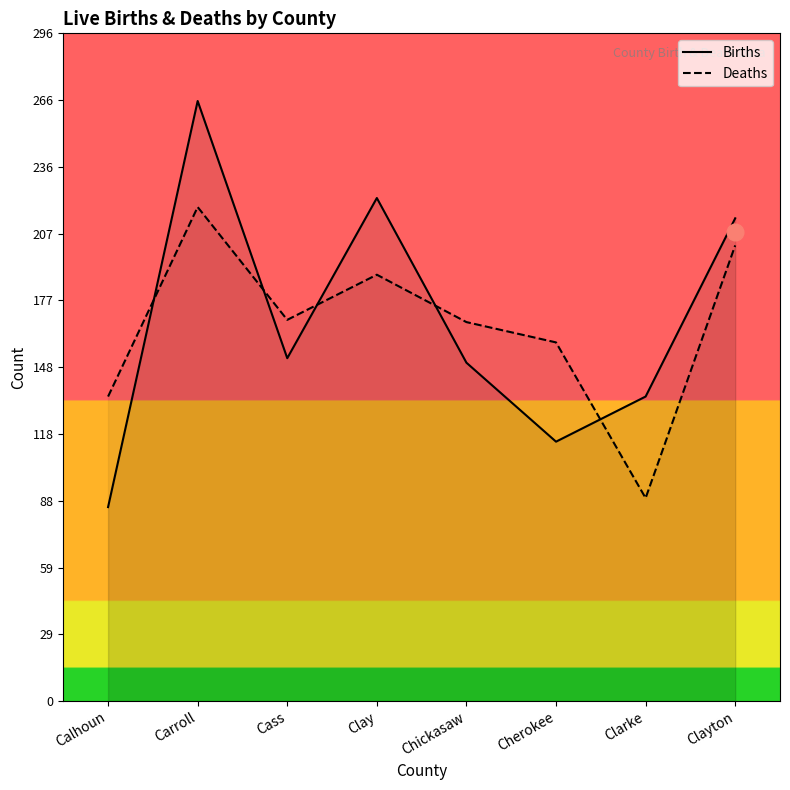

Where is Deaths nearest to the value 154?

Cherokee